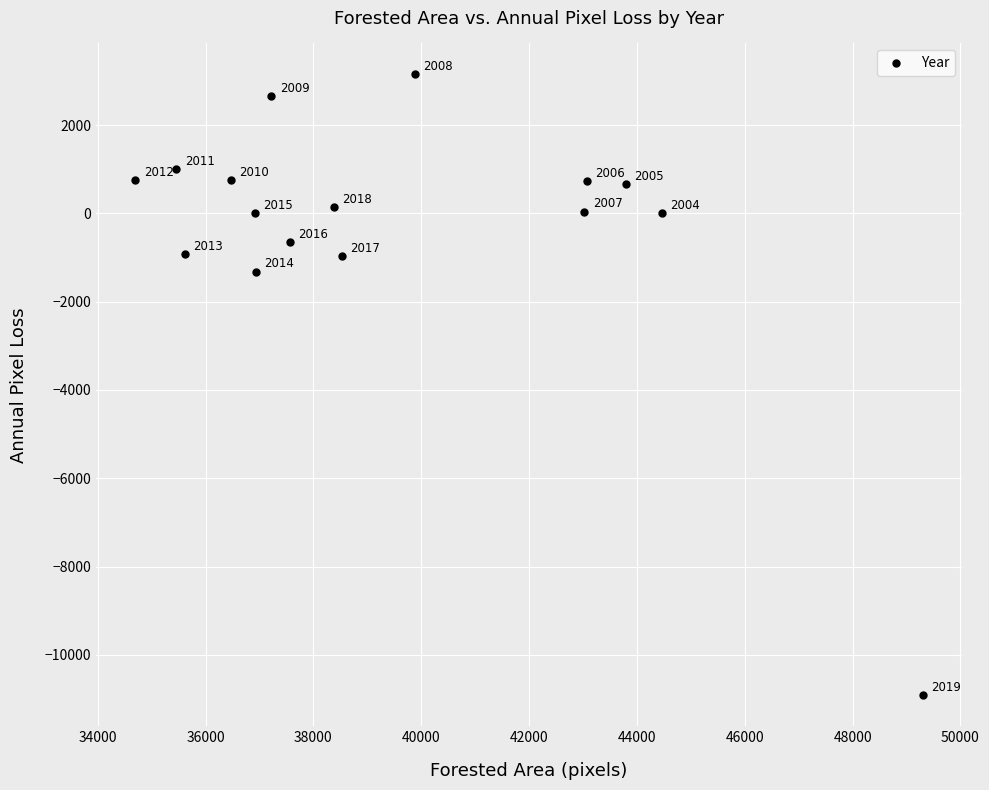

What is the range of Y values (max minus min)?

14069